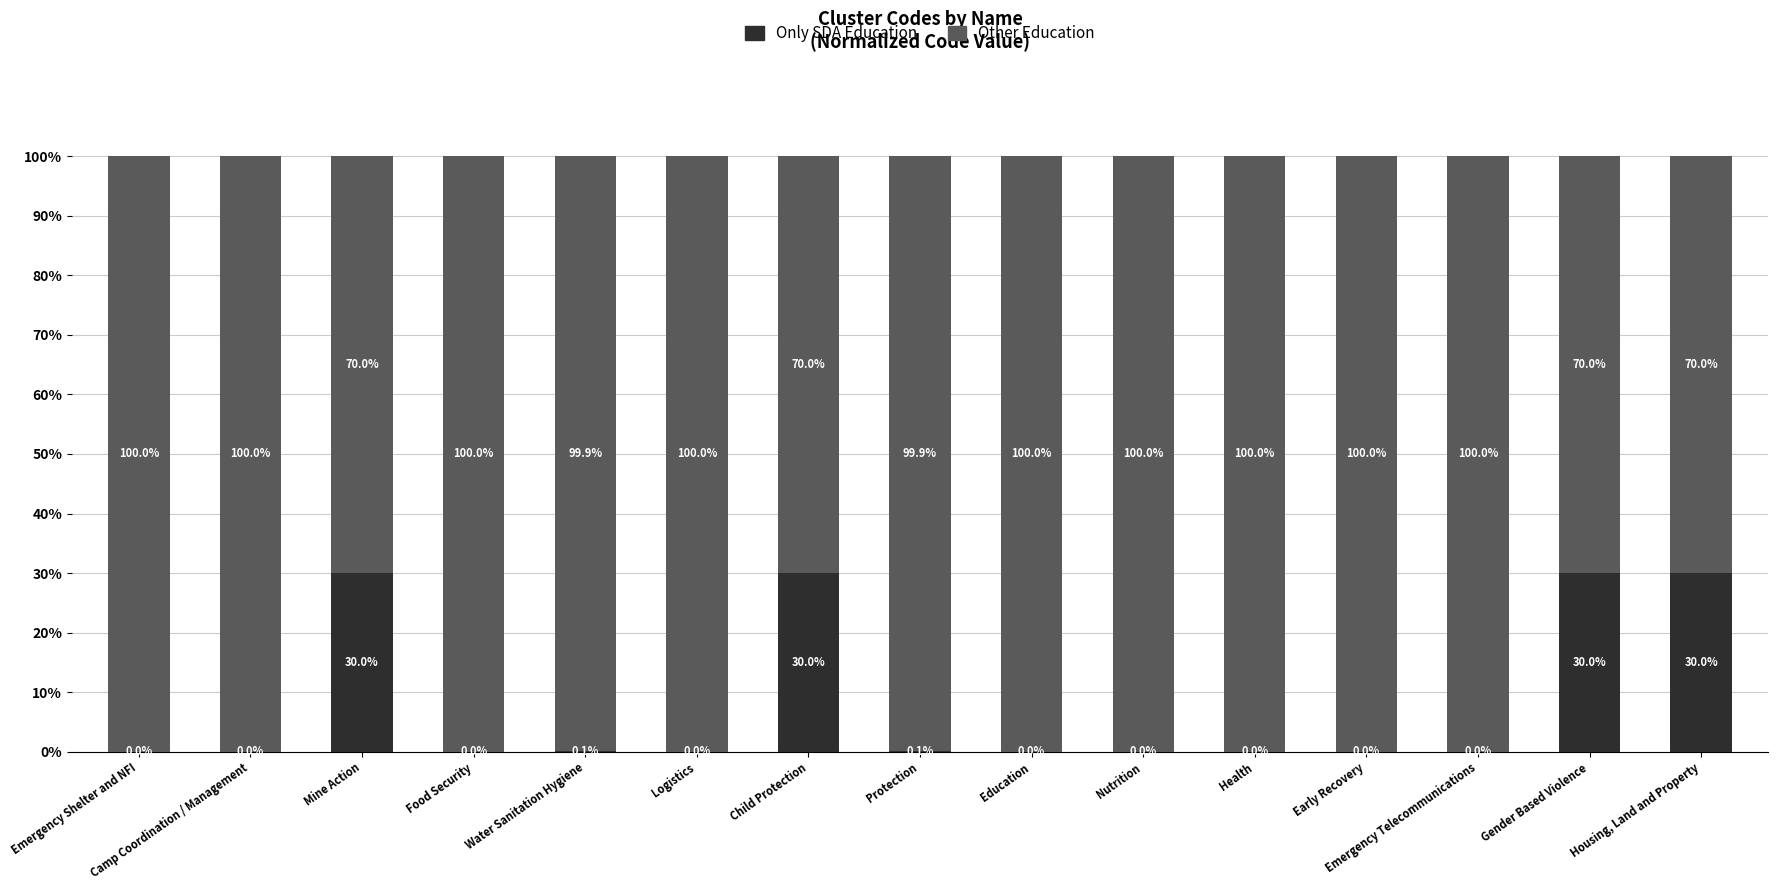

What is the maximum value for Only SDA Education?

30.0